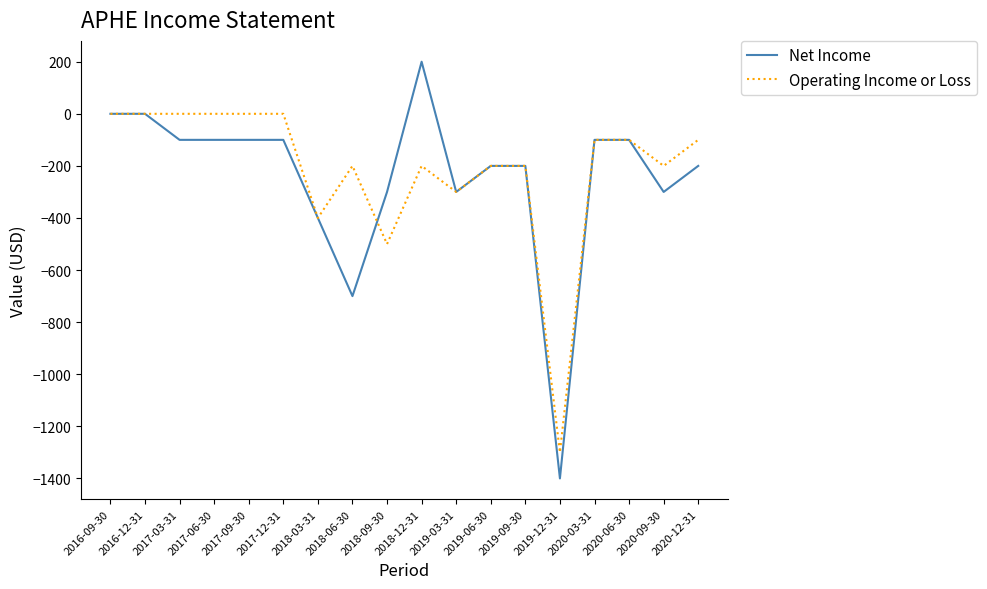

Which series has the largest range (max minus min)?

Net Income